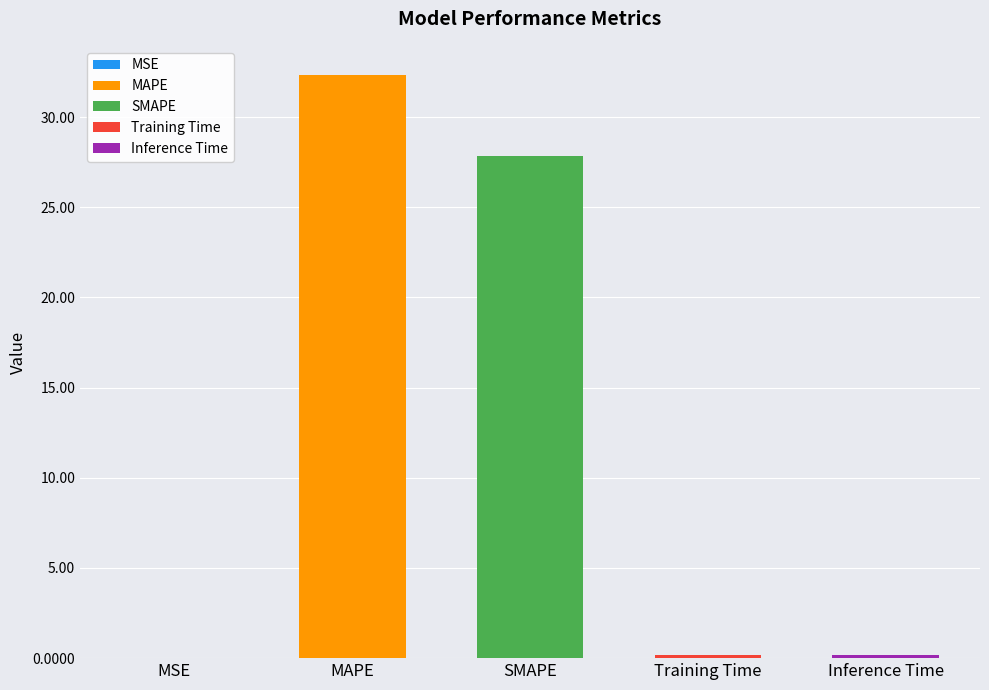

Between Training Time and MSE, which is larger?

Training Time